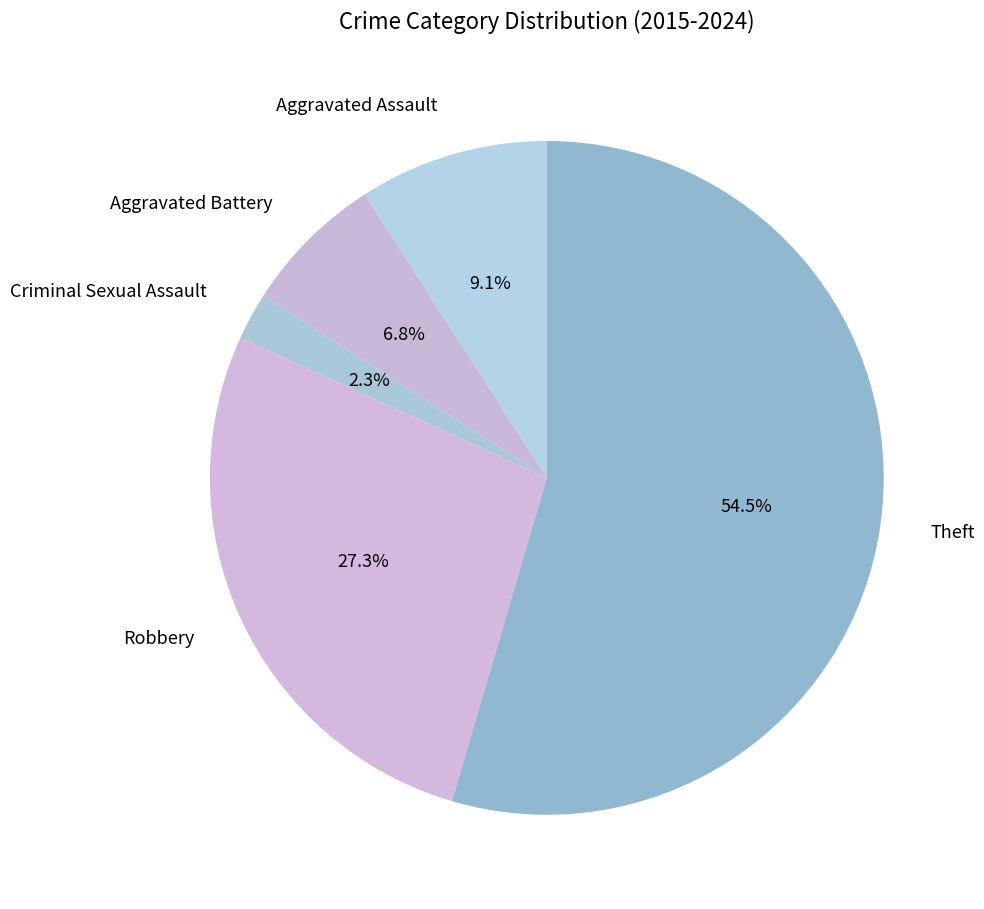

To the nearest percent, what portion does Aggravated Assault represent?

9%